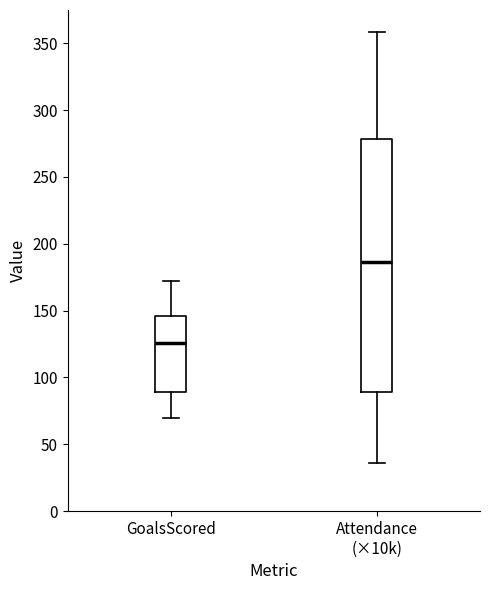

Which box's median line is the highest?

Attendance (×10k)